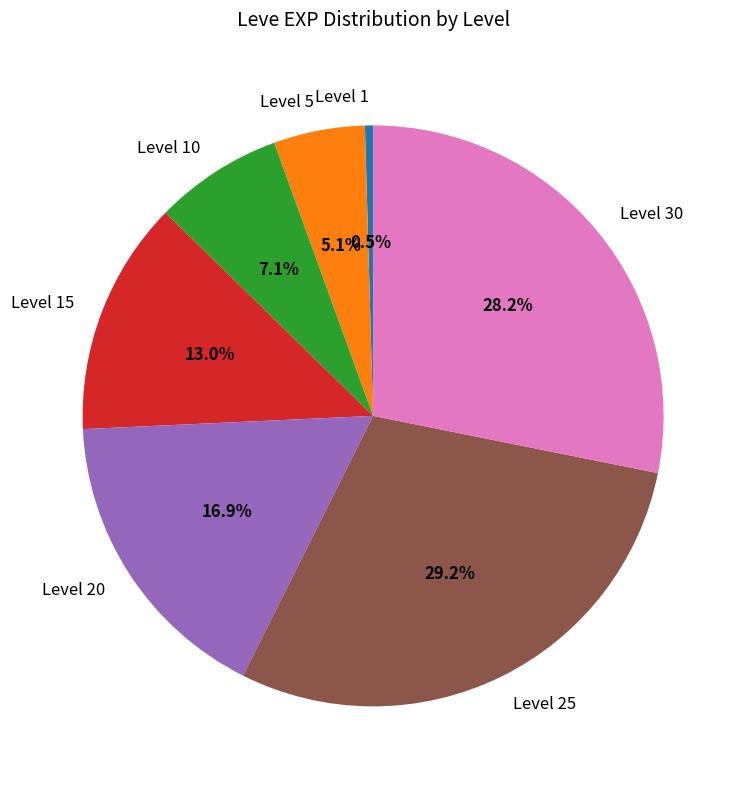

Which category has the smallest portion of the pie?

Level 1